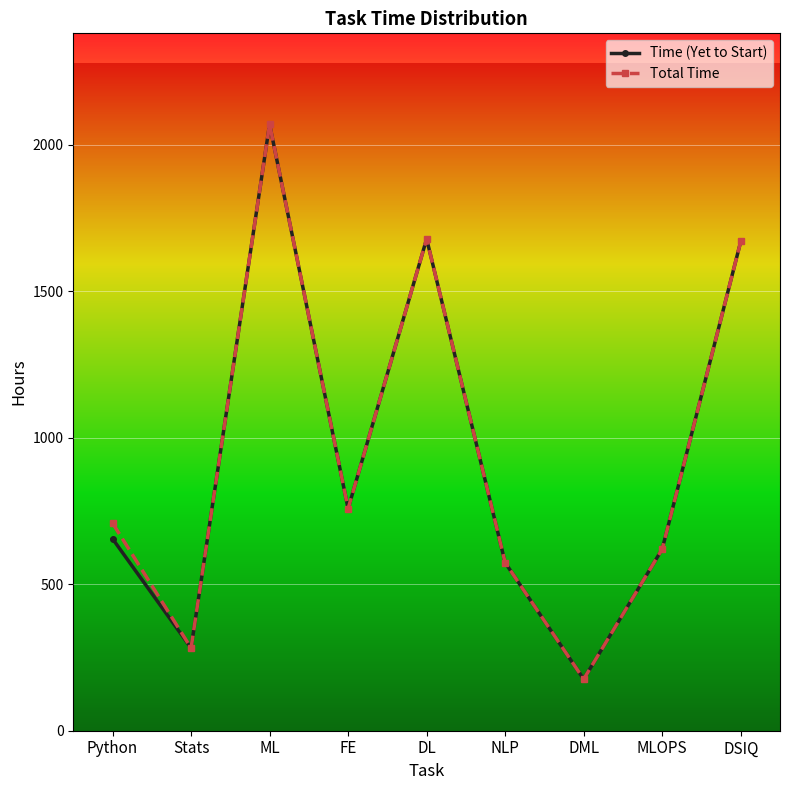

How many data points in Time (Yet to Start) are less than 655?

4